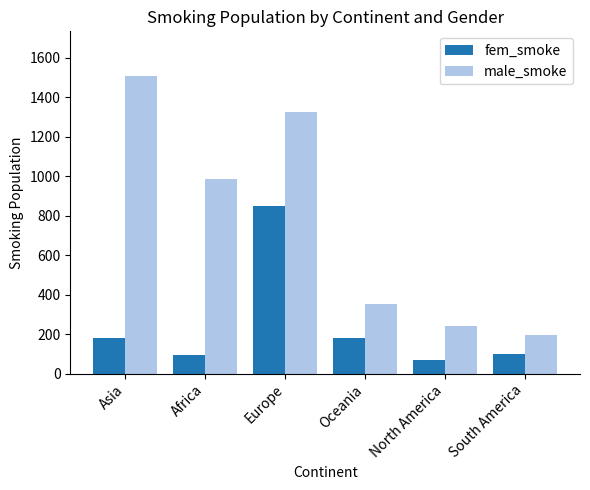

Which series has the widest spread of values?

male_smoke